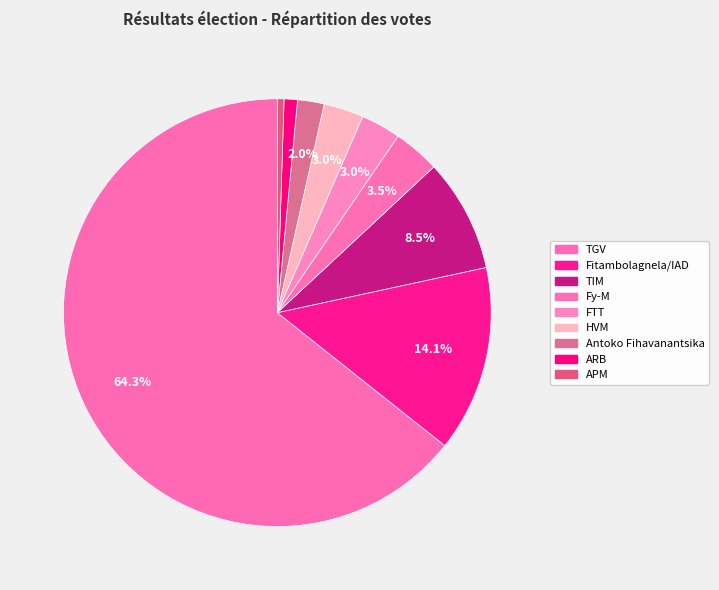

The HVM slice represents 3% of the pie. True or false?

True